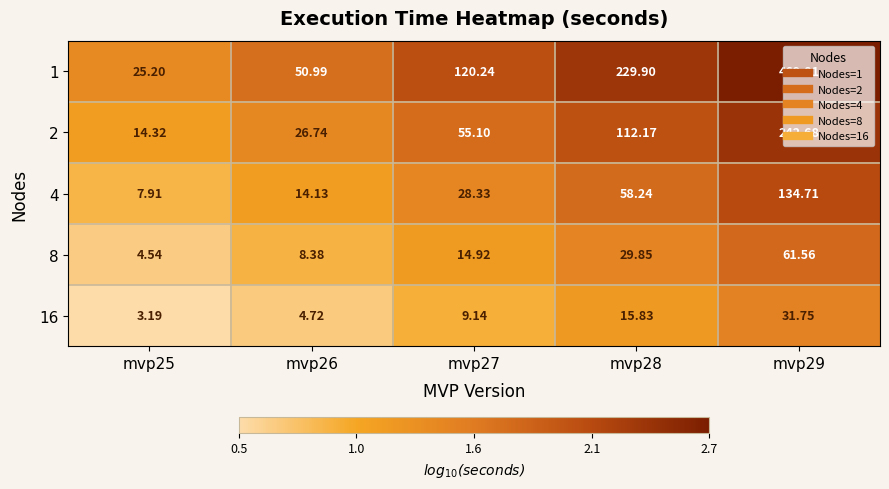

Is the value of 4 at mvp29 greater than the value of 16 at mvp25?

Yes